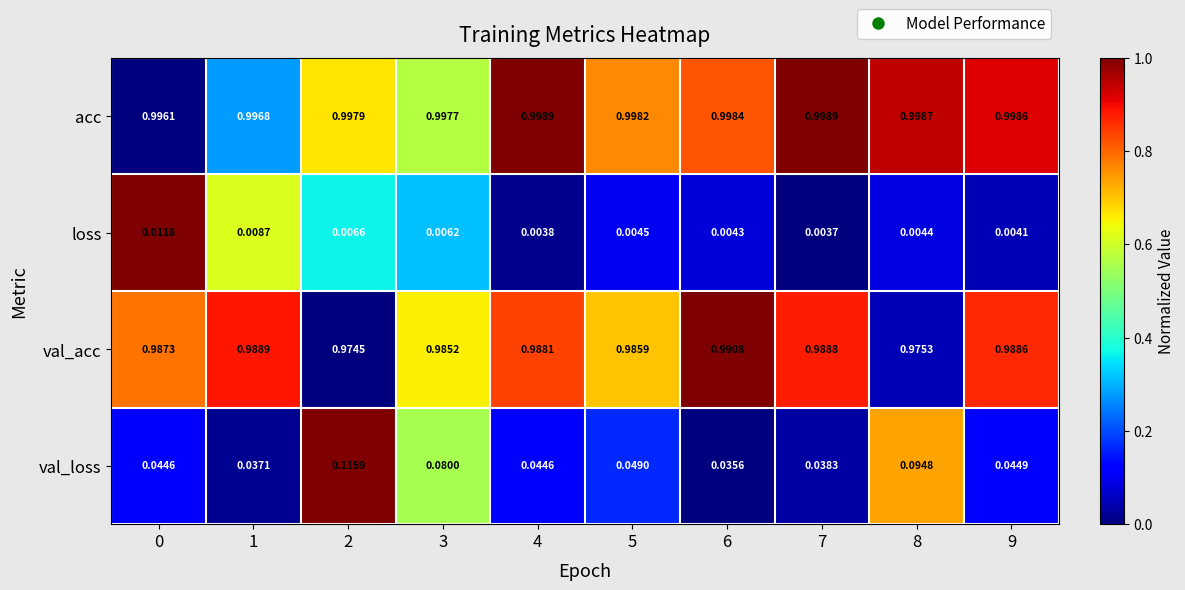

Which series has the largest total across all categories?

acc